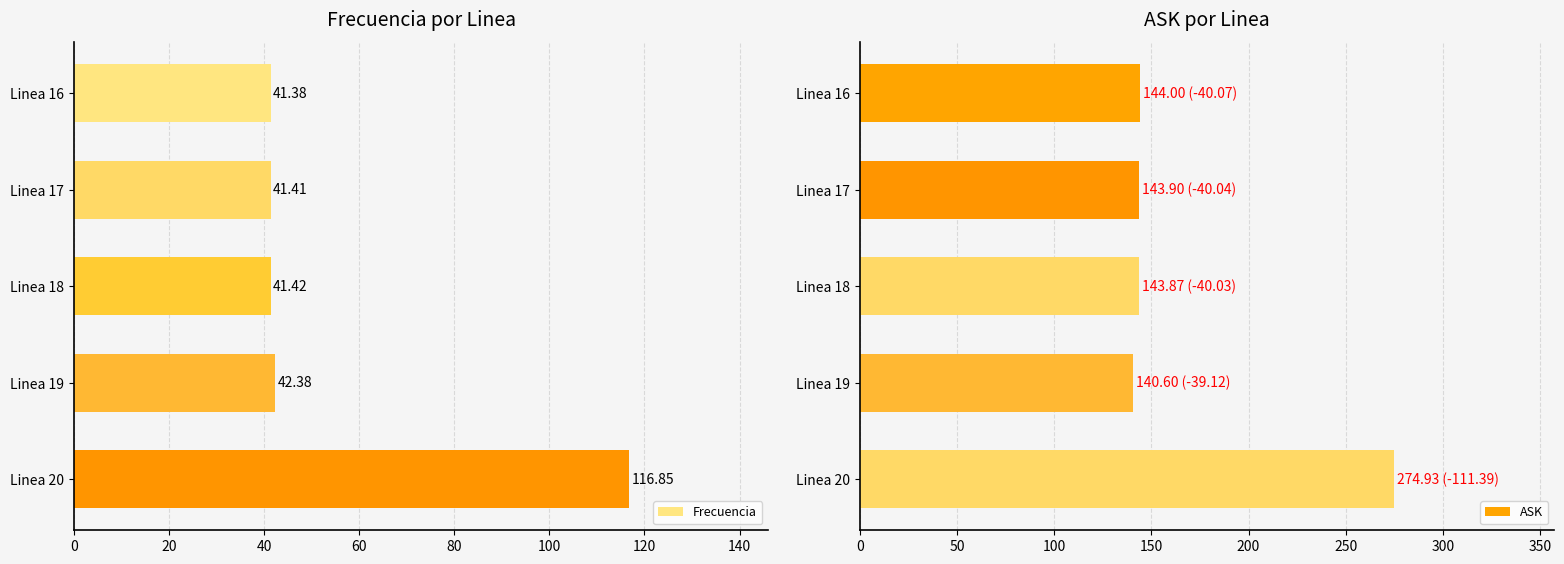

List the labels in order of Frecuencia value, largest first.

Linea 20, Linea 19, Linea 18, Linea 17, Linea 16